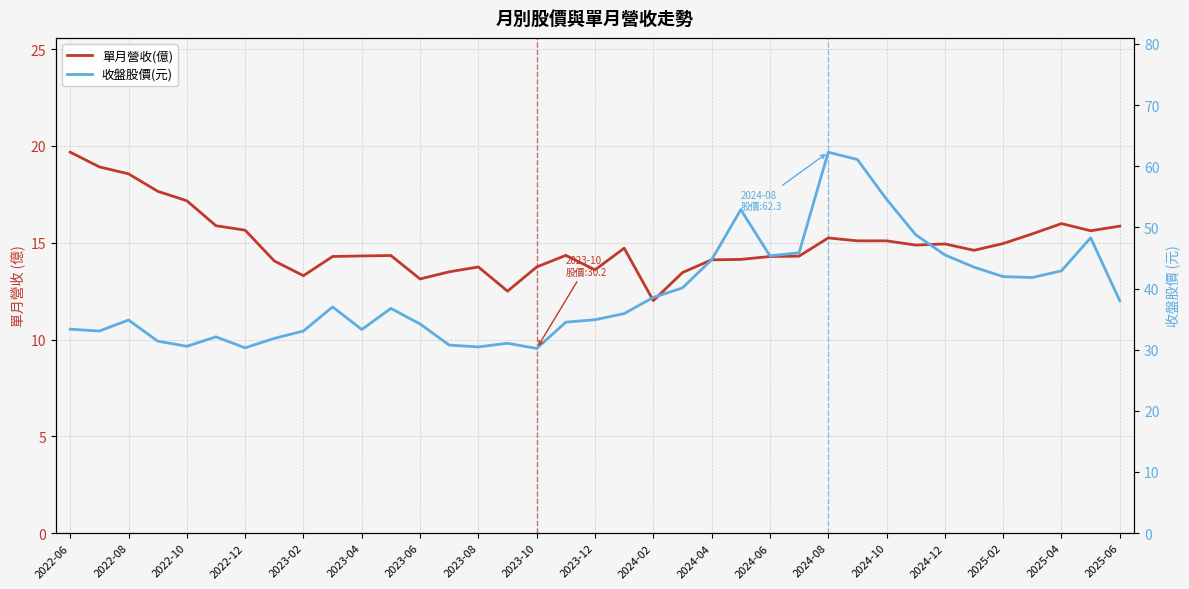

What is the sum of all 單月營收(億) values?

553.2